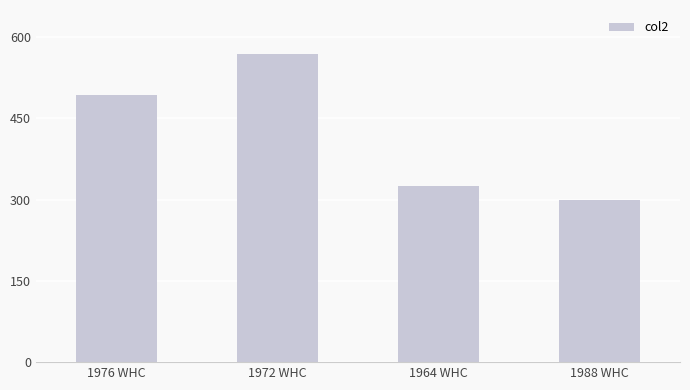

List the labels in order of value, smallest first.

1988 WHC, 1964 WHC, 1976 WHC, 1972 WHC